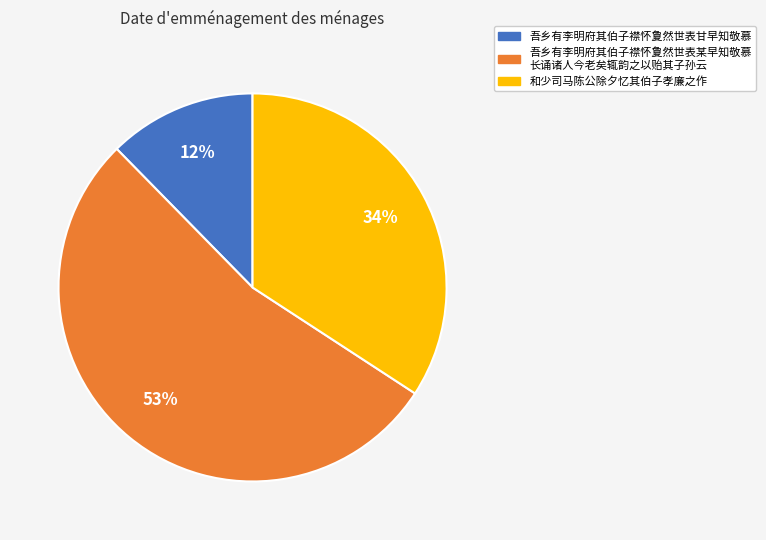

Does any single category account for the majority?

Yes